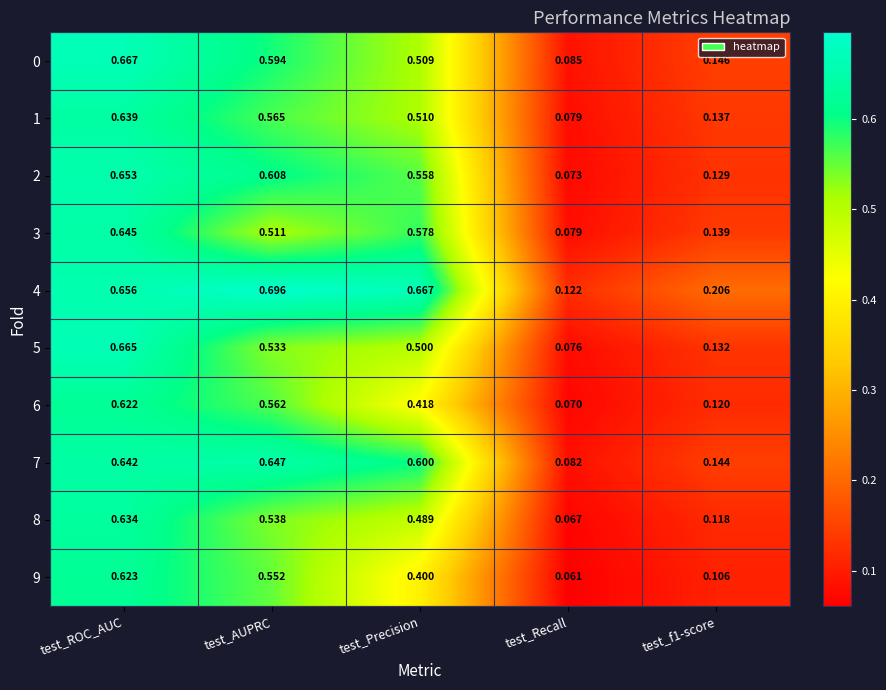

Which category has the highest value in the 4 series?

test_AUPRC